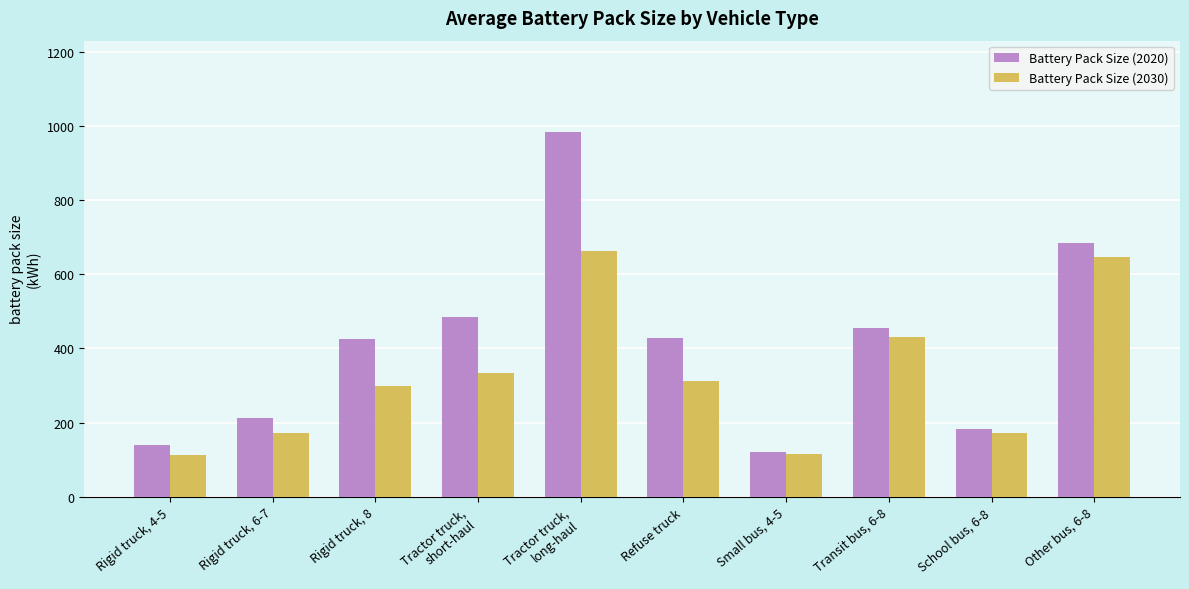

Are the bars grouped side by side (vs. stacked)?

Yes